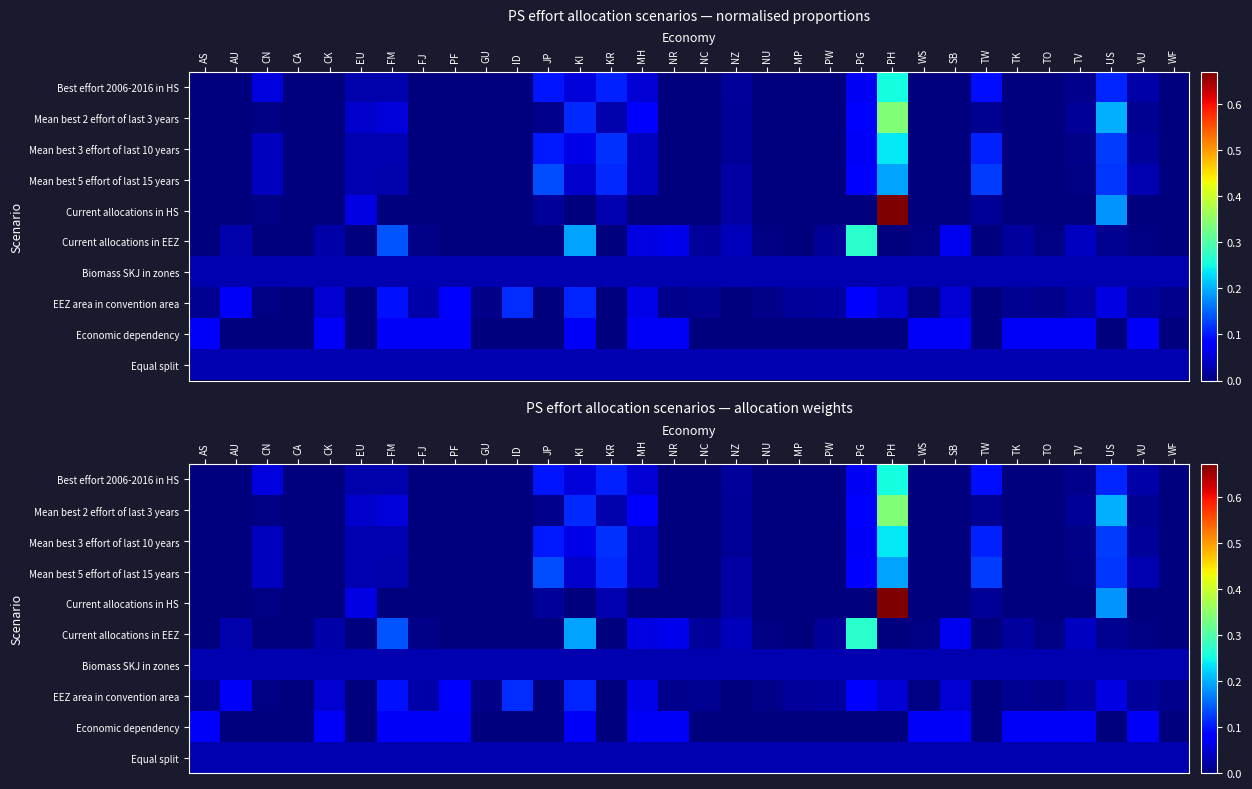

List the labels in order of Current allocations in HS value, largest first.

PH, US, EU, KR, NZ, JP, TW, CN, AS, AU, CA, CK, FM, FJ, PF, GU, ID, KI, MH, NR, NC, NU, MP, PW, PG, WS, SB, TK, TO, TV, VU, WF